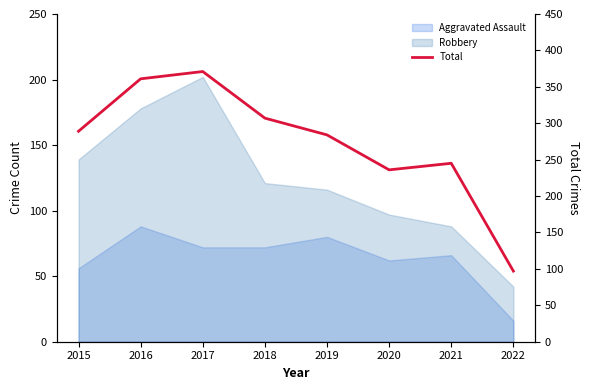

Reading left to right, extract all data points from this chart.

2015=289	2016=361	2017=371	2018=307	2019=284	2020=236	2021=245	2022=97